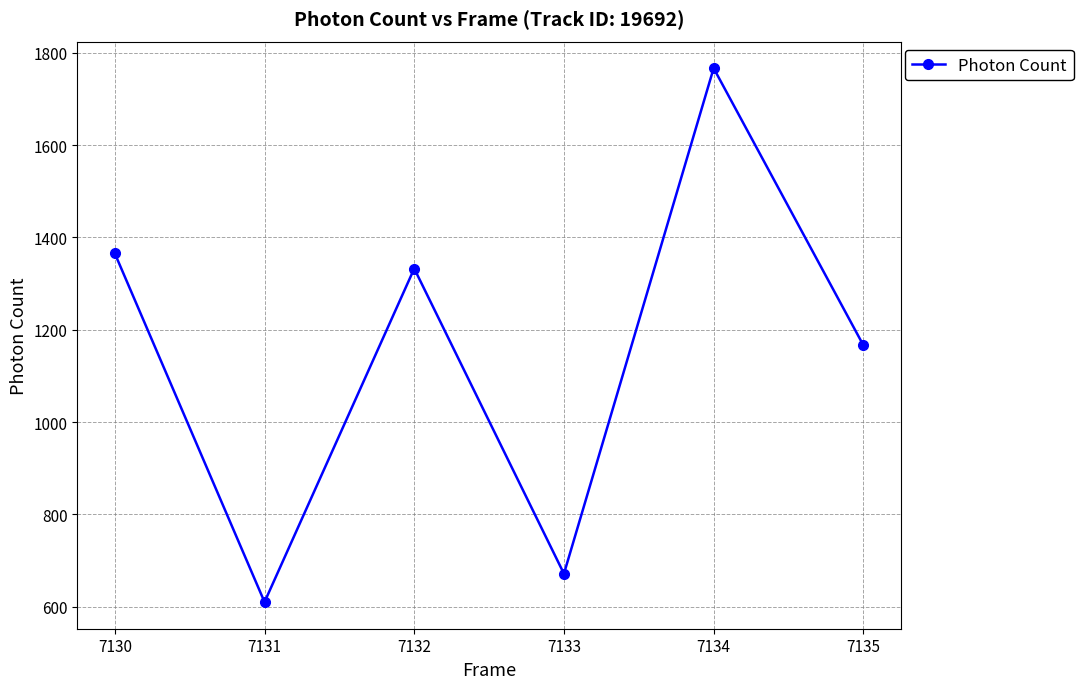

What is the sum of all values?

6912.0